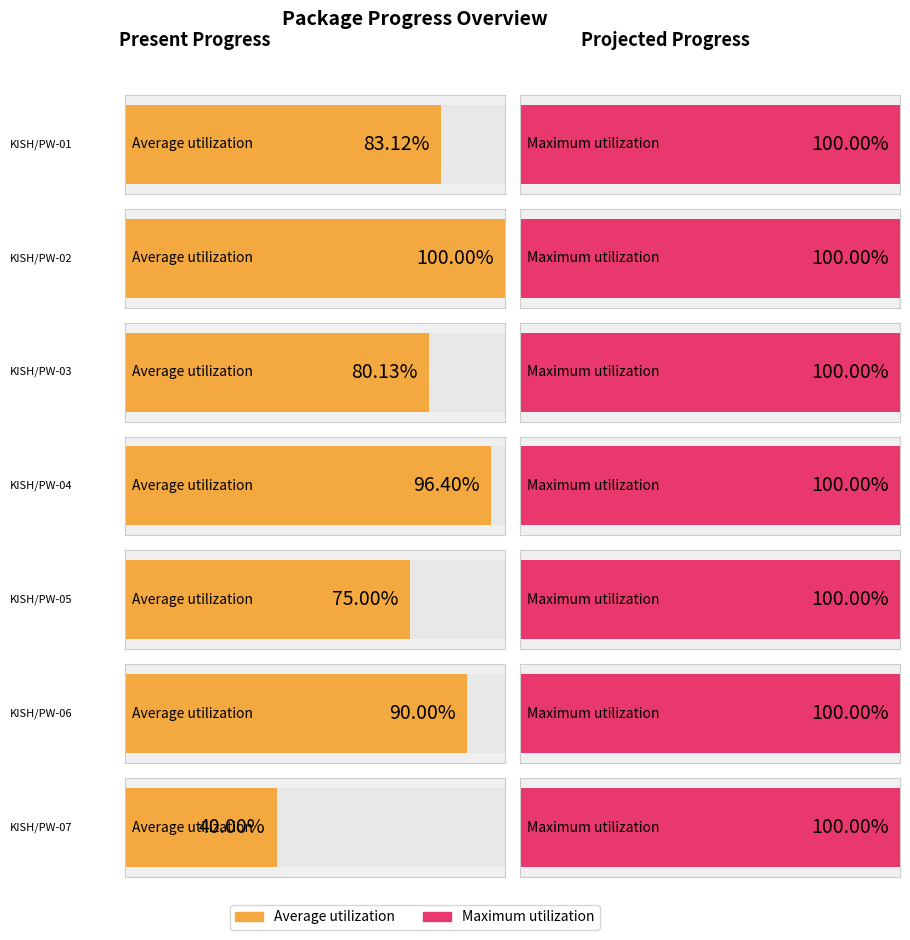

What is the label of the 2nd bar from the left?

KISH/PW-02